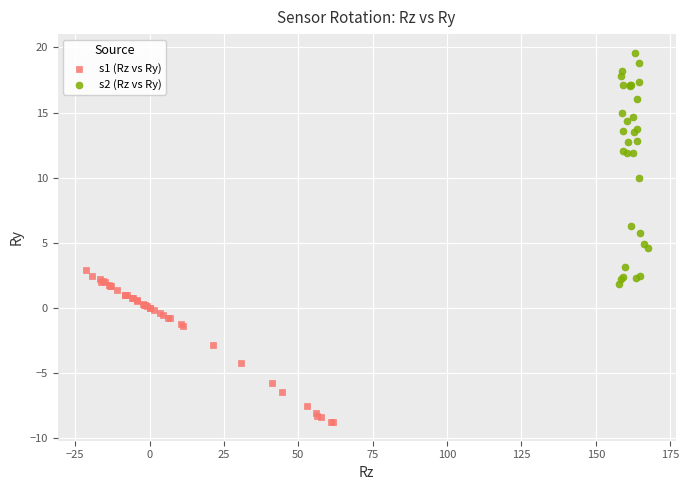

Which series has the largest Y range (max minus min)?

s2 (Rz vs Ry)